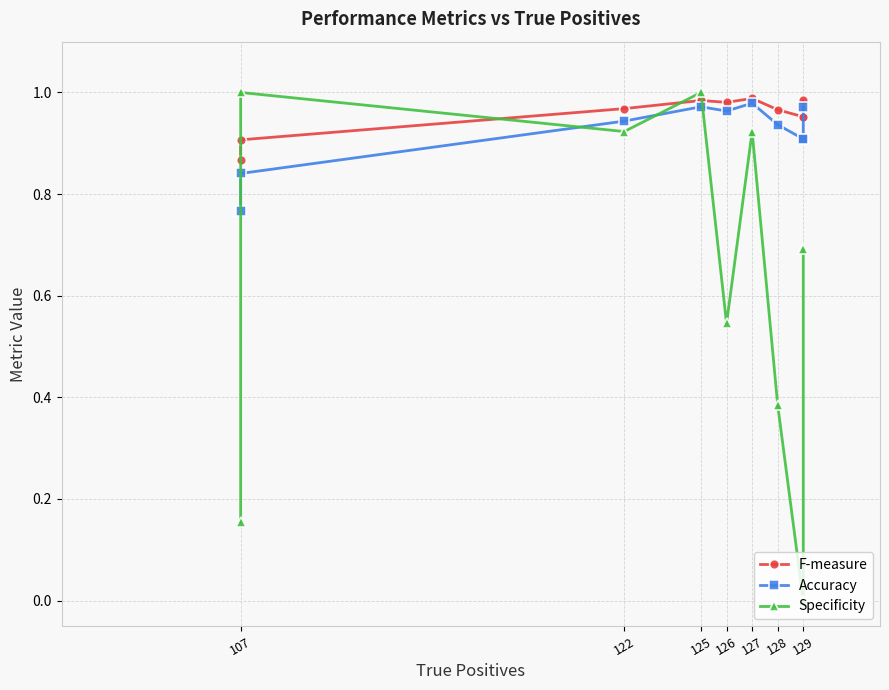

What is the sum of all Specificity values?

5.6